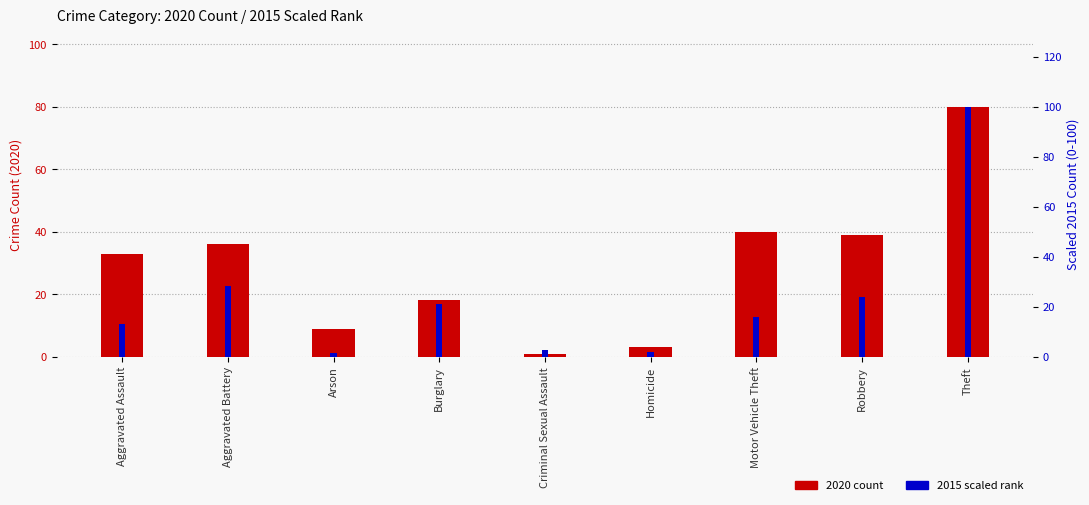

What is the average value of the 2020 count series?

28.8